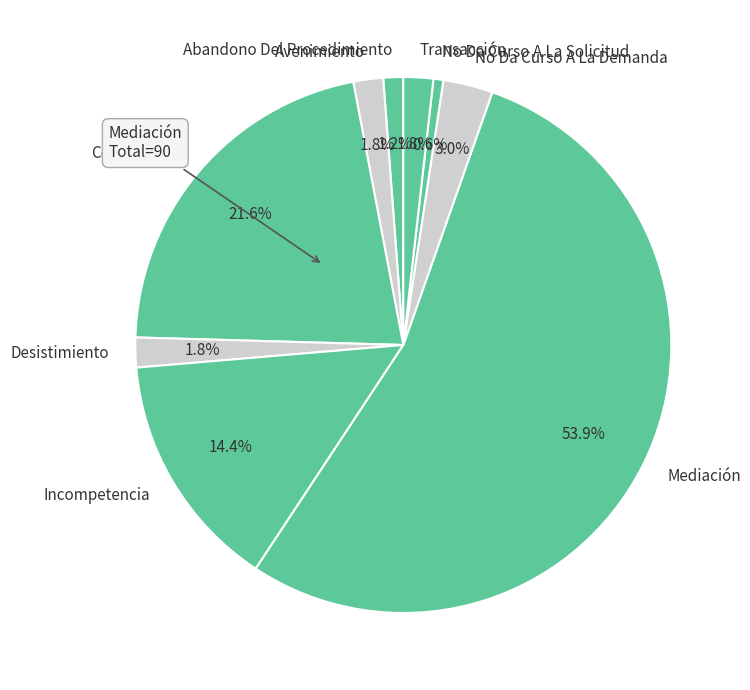

To the nearest percent, what portion does No Da Curso A La Solicitud represent?

1%